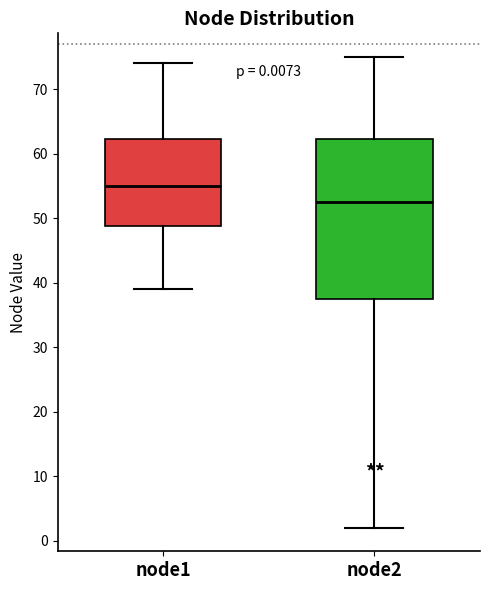

Which box has the highest median line?

node1